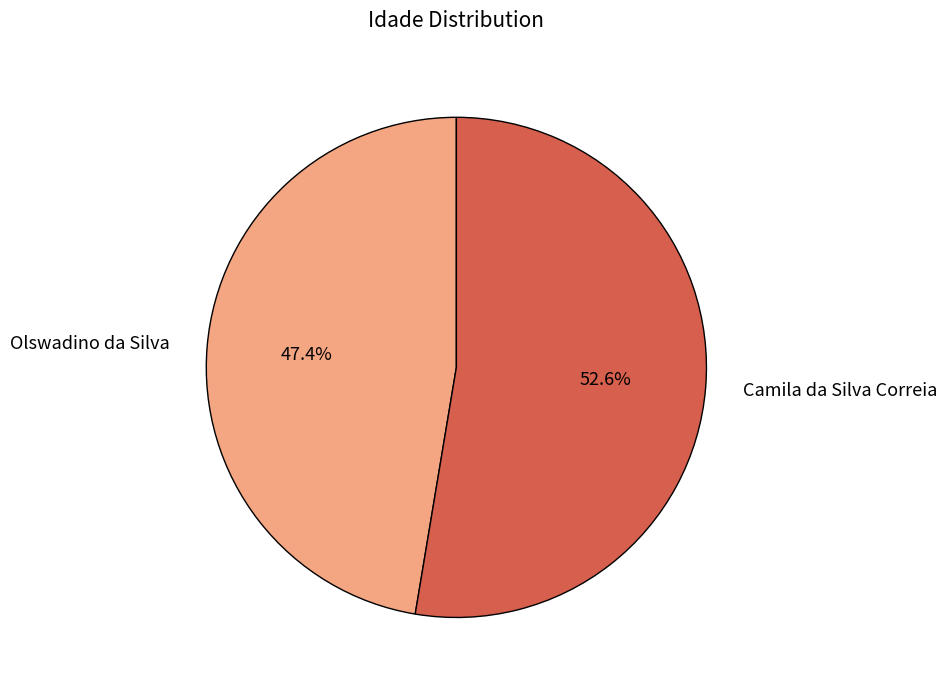

Rank the categories by value from highest to lowest.

Camila da Silva Correia, Olswadino da Silva